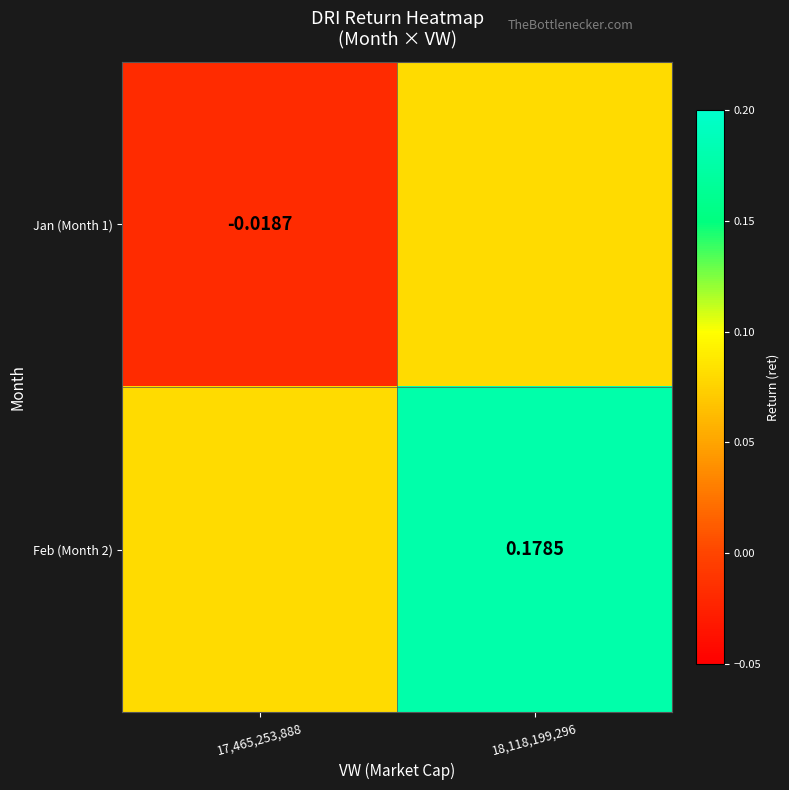

Is the value of Jan (Month 1) at 17,465,253,888 greater than the value of Feb (Month 2) at 18,118,199,296?

No